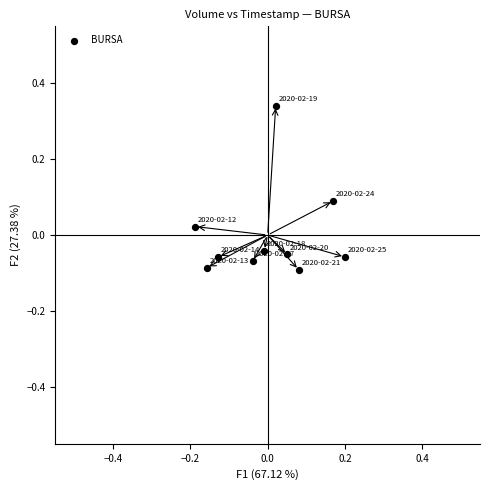

What is the range of X values (max minus min)?

0.4